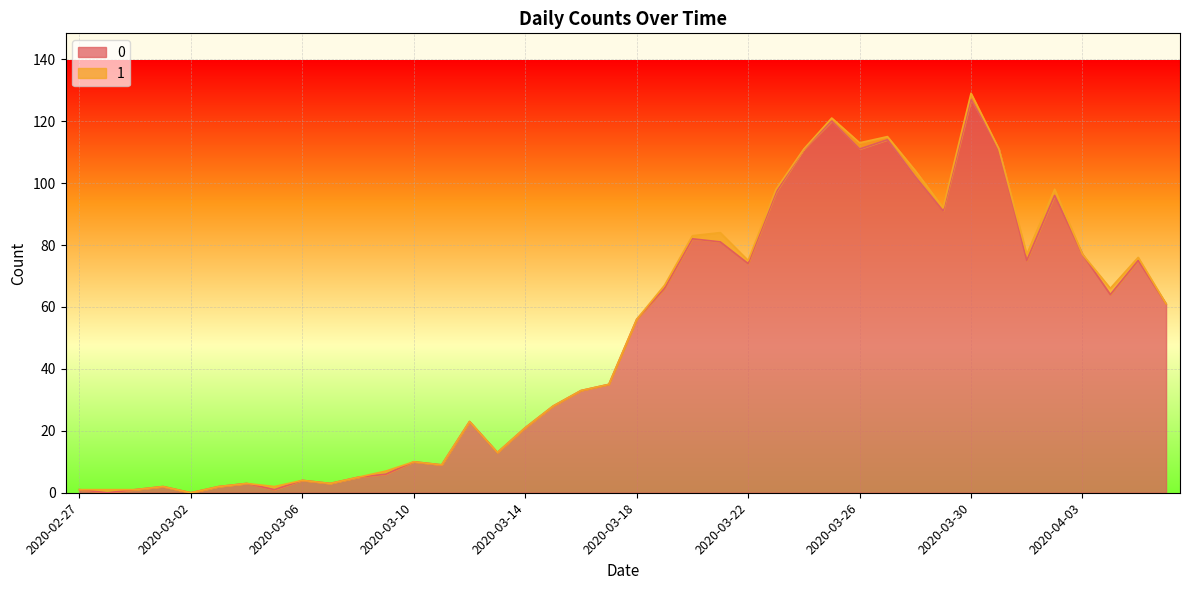

Where does the data first go above 56?

2020-03-19